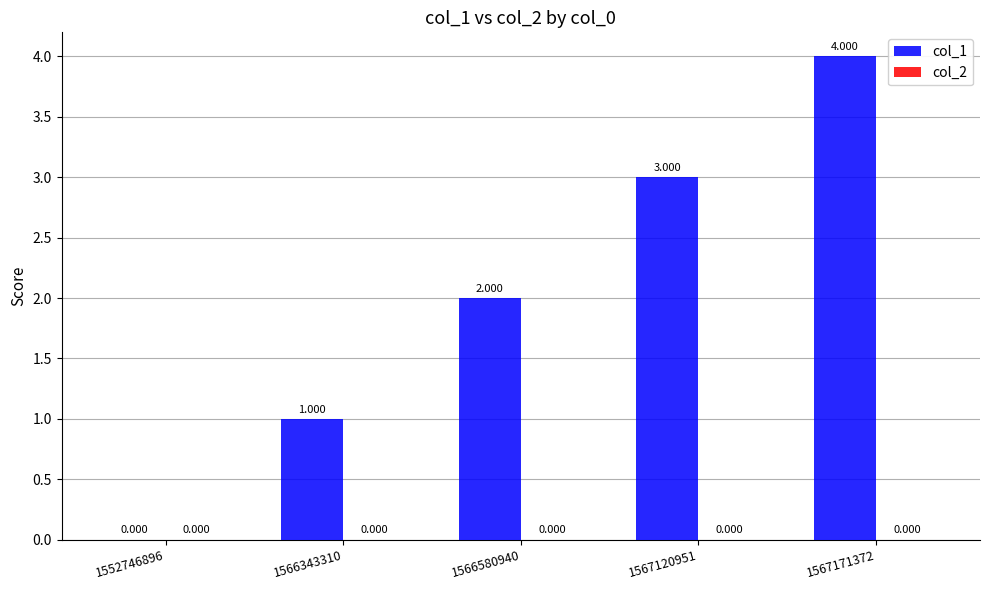

Reading right to left, extract all data points from this chart.

col_1: 4	3	2	1	0
col_2: 0	0	0	0	0